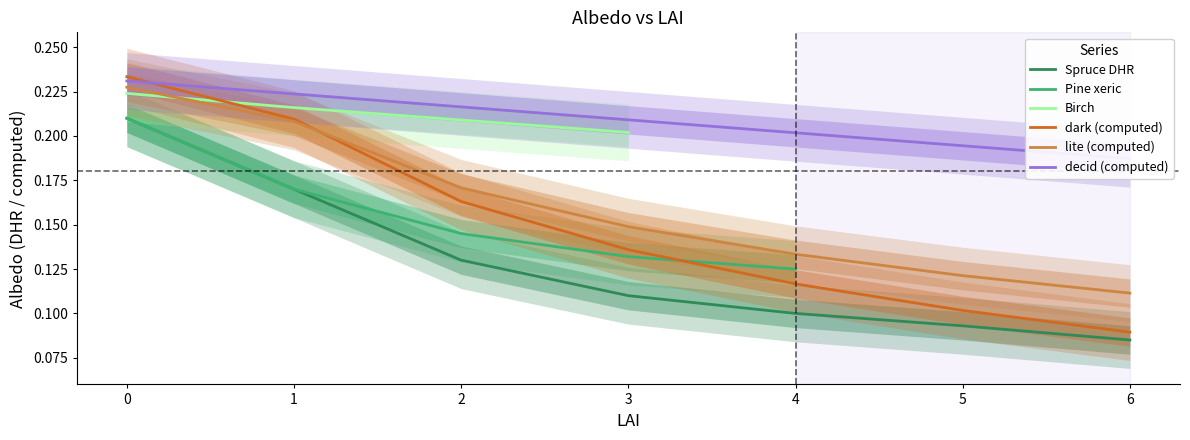

Is it true that the value at 6 is 0.2?

True